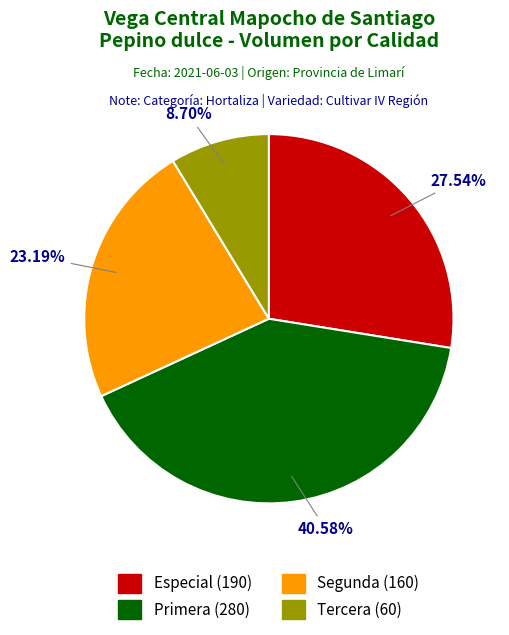

To the nearest percent, what is the combined percentage of Tercera and Primera?

49%